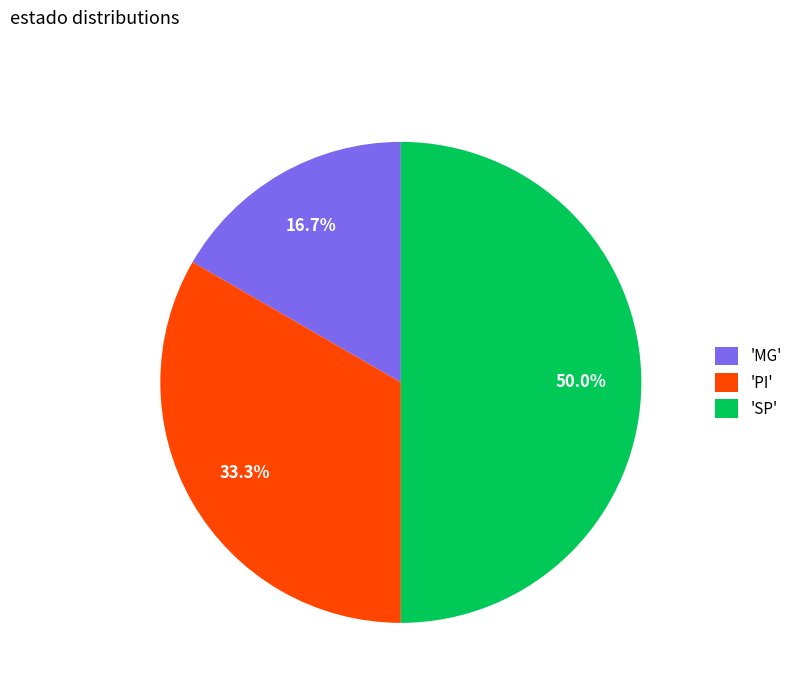

Count the number of slices in the pie.

3